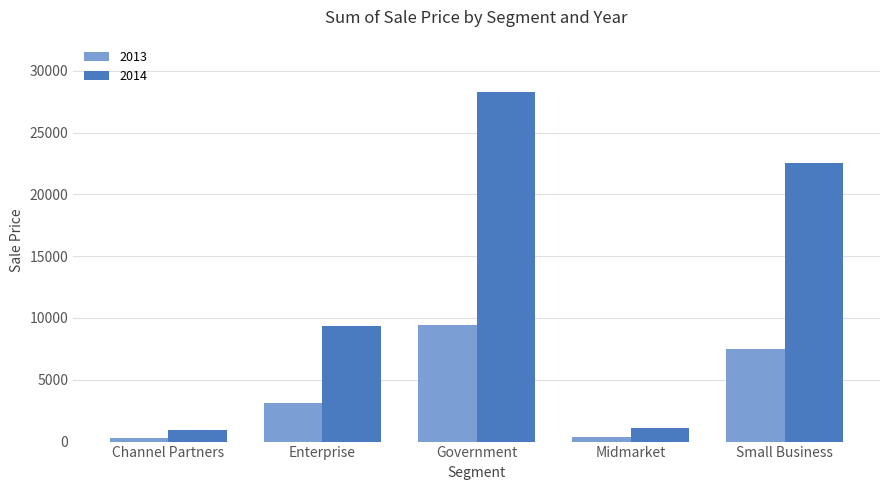

How many bars are there in each group?

2